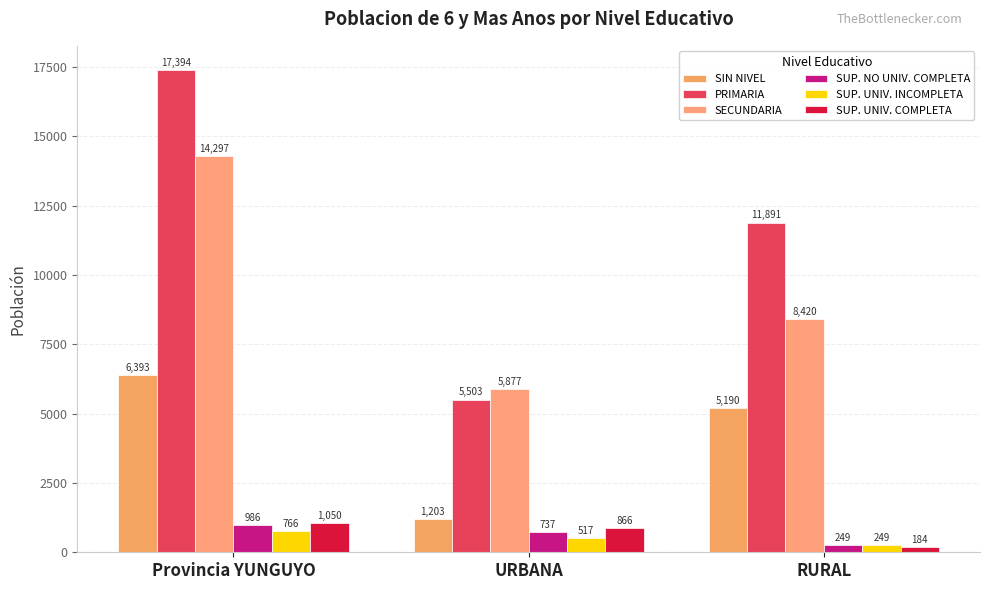

Reading left to right, transcribe all the data shown in this chart.

SIN NIVEL: 6393	1203	5190
PRIMARIA: 17394	5503	11891
SECUNDARIA: 14297	5877	8420
SUP. NO UNIV. COMPLETA: 986	737	249
SUP. UNIV. INCOMPLETA: 766	517	249
SUP. UNIV. COMPLETA: 1050	866	184